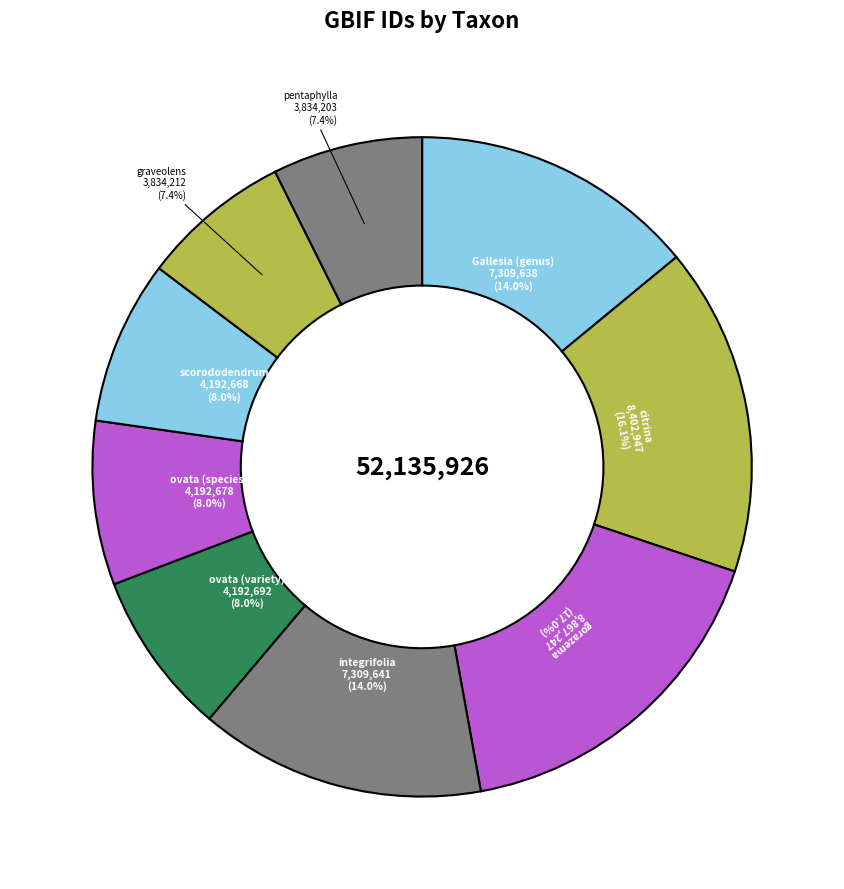

The scorododendrum slice represents 1% of the pie. True or false?

False